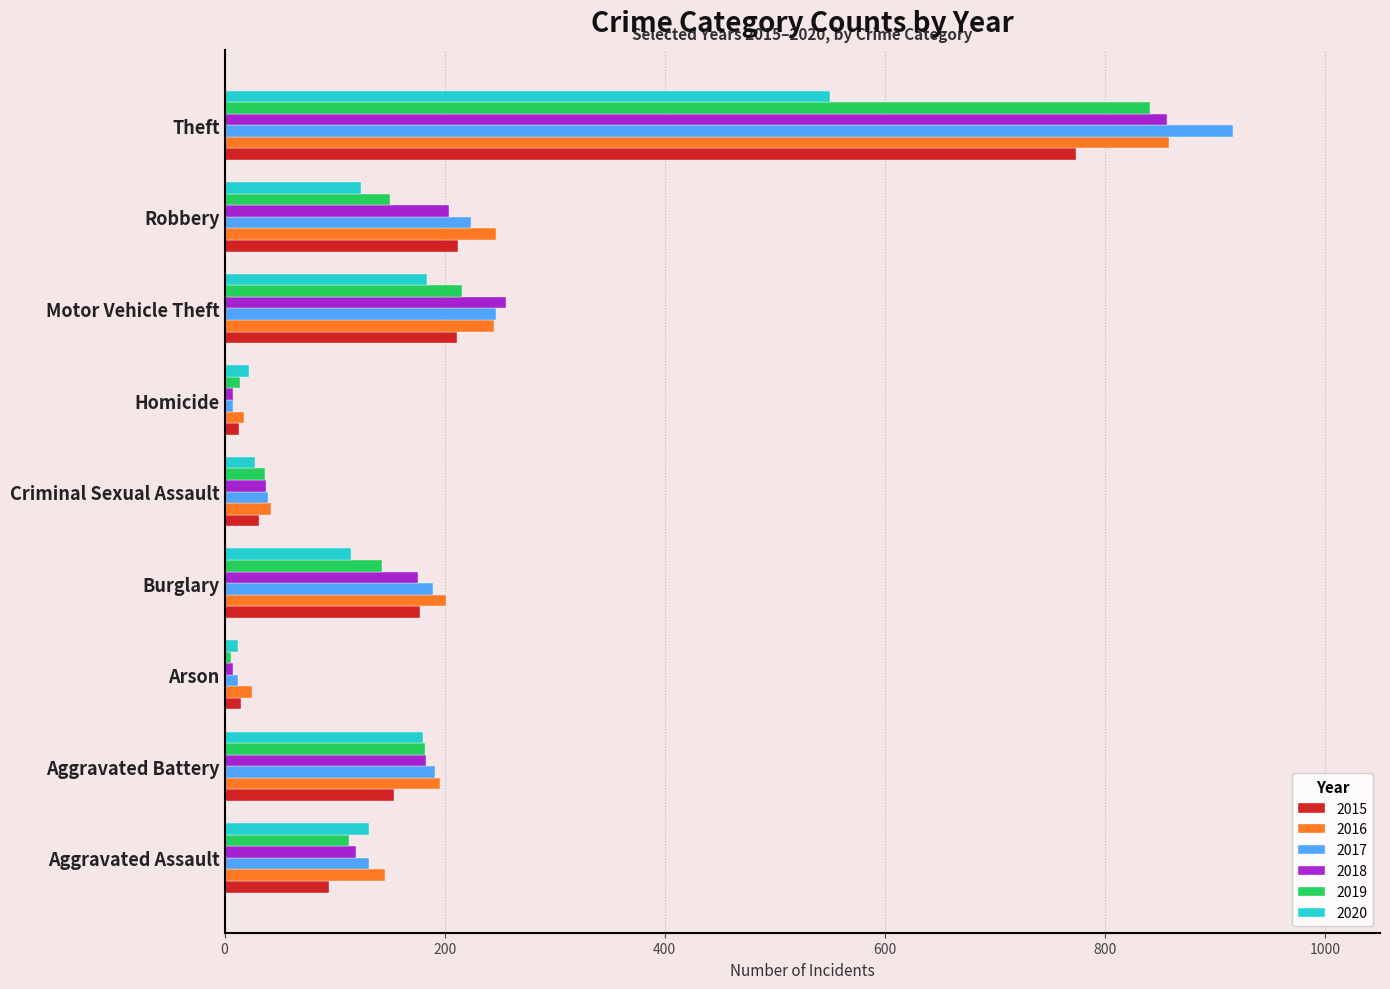

What is the spread (max minus min) of values at Burglary?

86